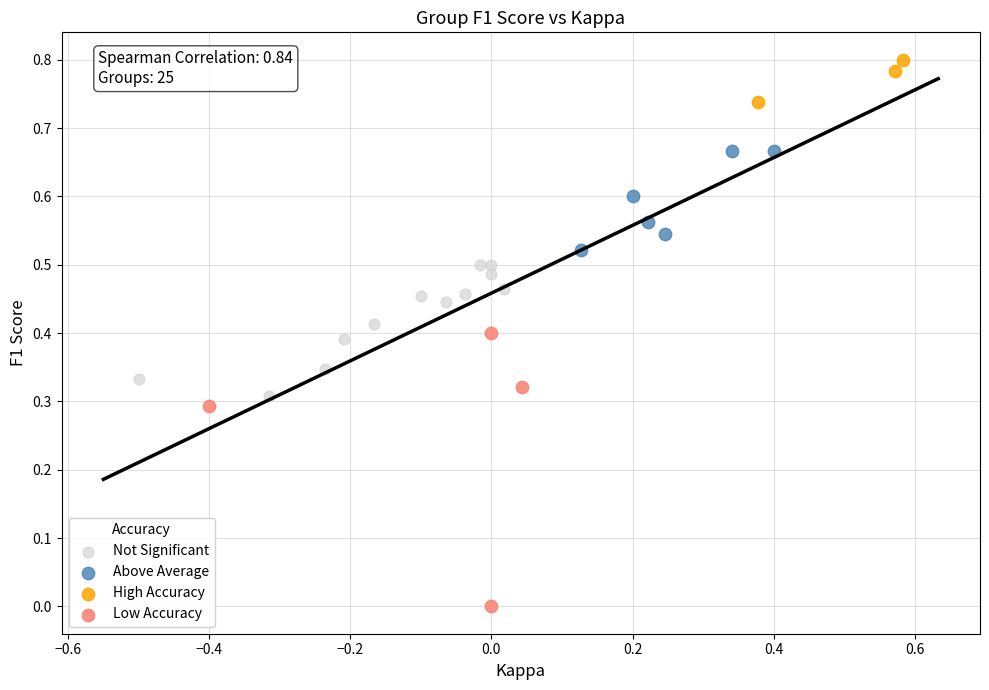

What are all the series names shown in the legend?

Not Significant, Above Average, High Accuracy, Low Accuracy